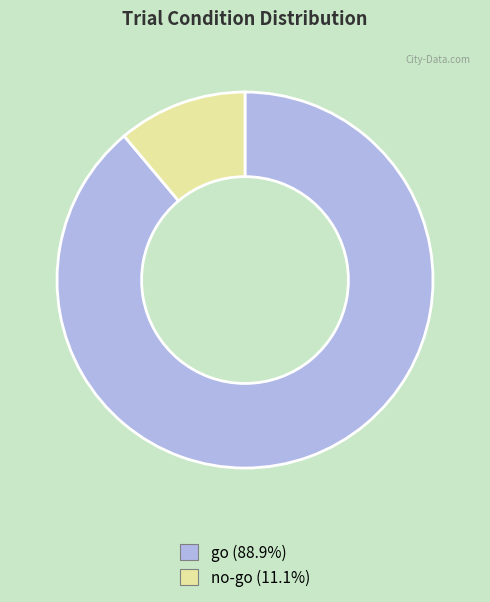

Do no-go and go together represent more than half of the pie?

Yes